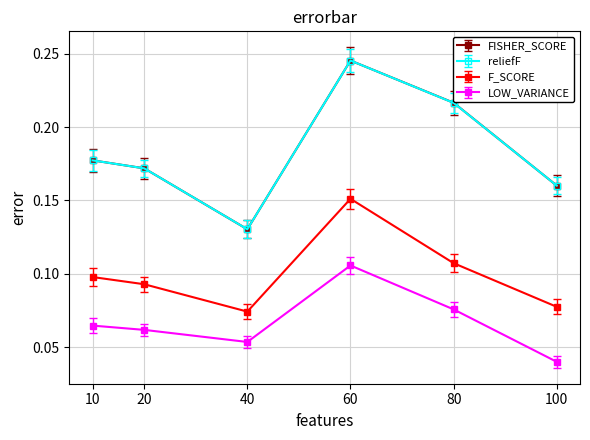

Where is the first local maximum for F_SCORE?

60